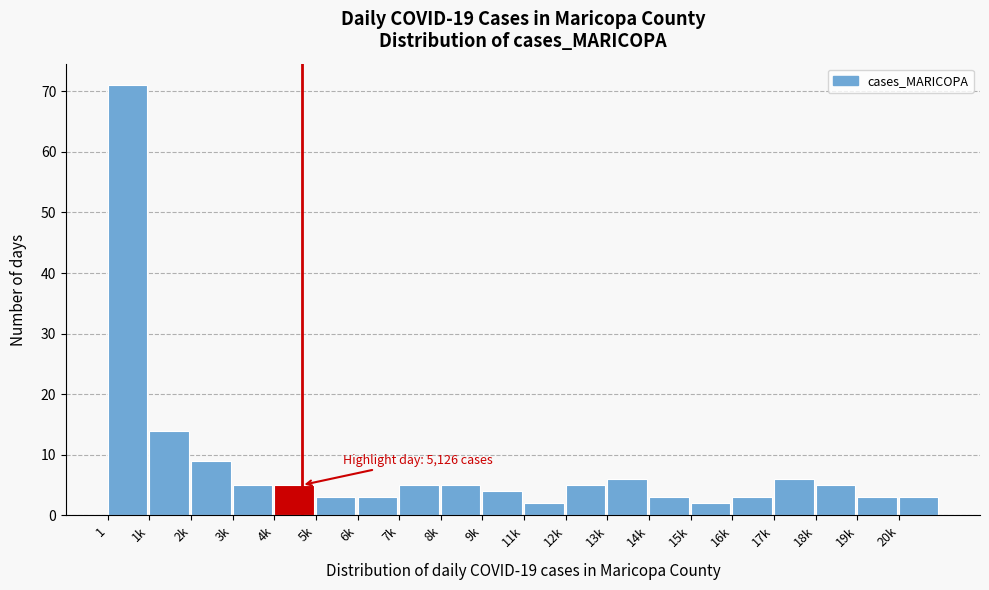

Reading left to right, list all the values displayed in this chart.

1=71	1k=14	2k=9	3k=5	4k=5	5k=3	6k=3	7k=5	8k=5	9k=4	11k=2	12k=5	13k=6	14k=3	15k=2	16k=3	17k=6	18k=5	19k=3	20k=3